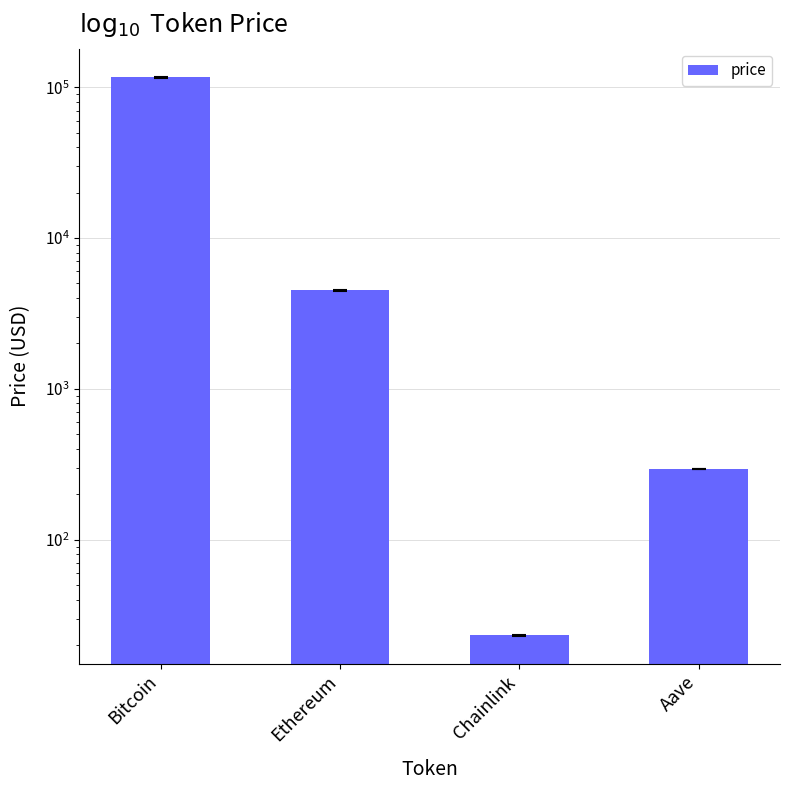

What position from the left is Aave?

4